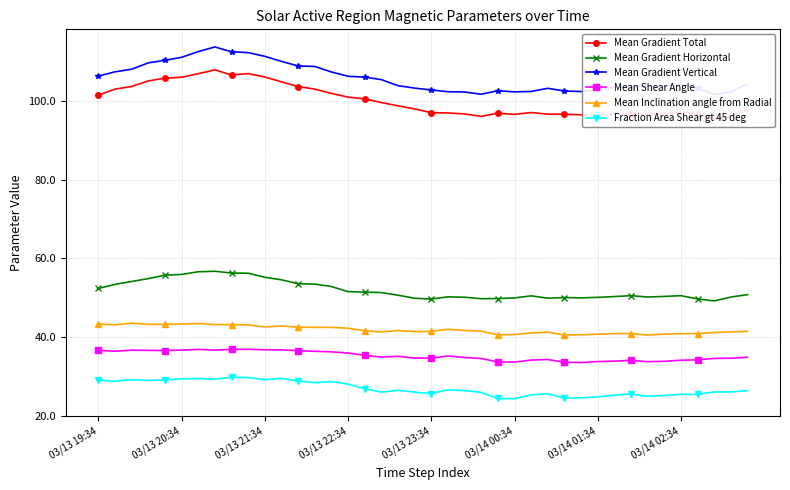

True or false: Mean Gradient Total and Mean Shear Angle cross at least once.

False